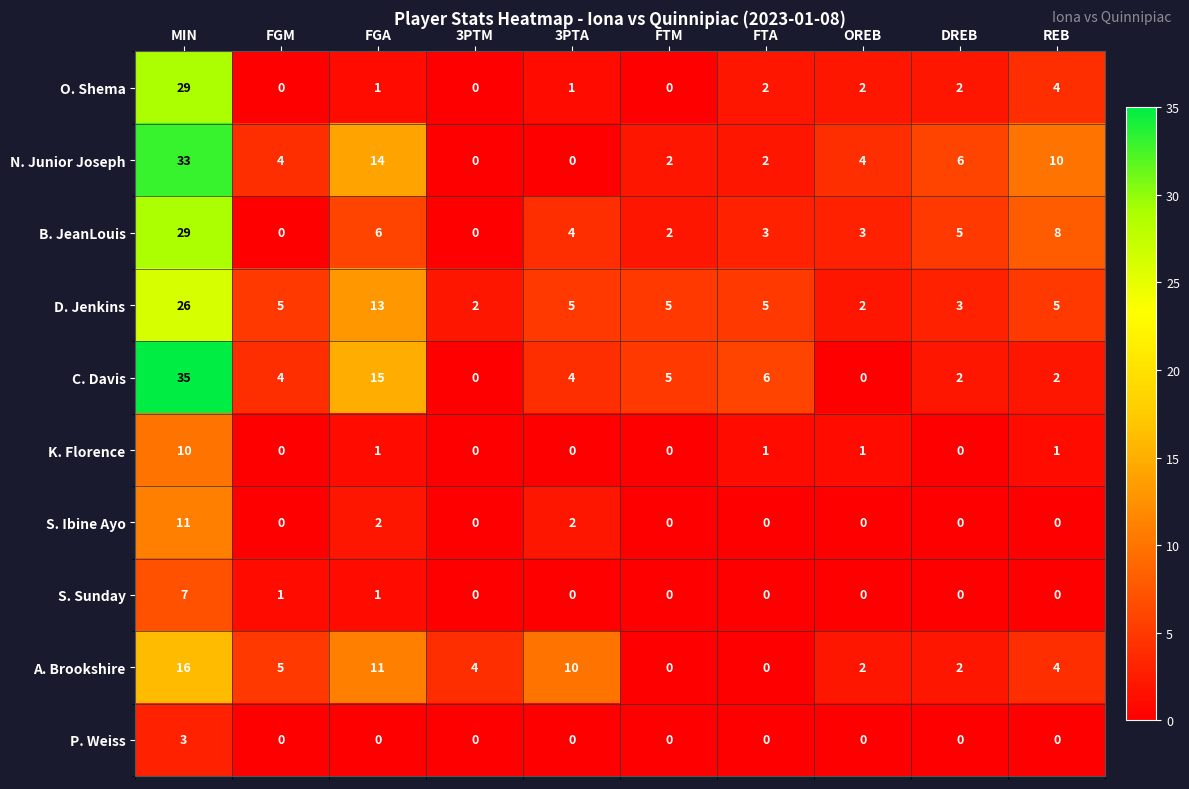

The value of S. Sunday at FGM is 2. True or false?

False